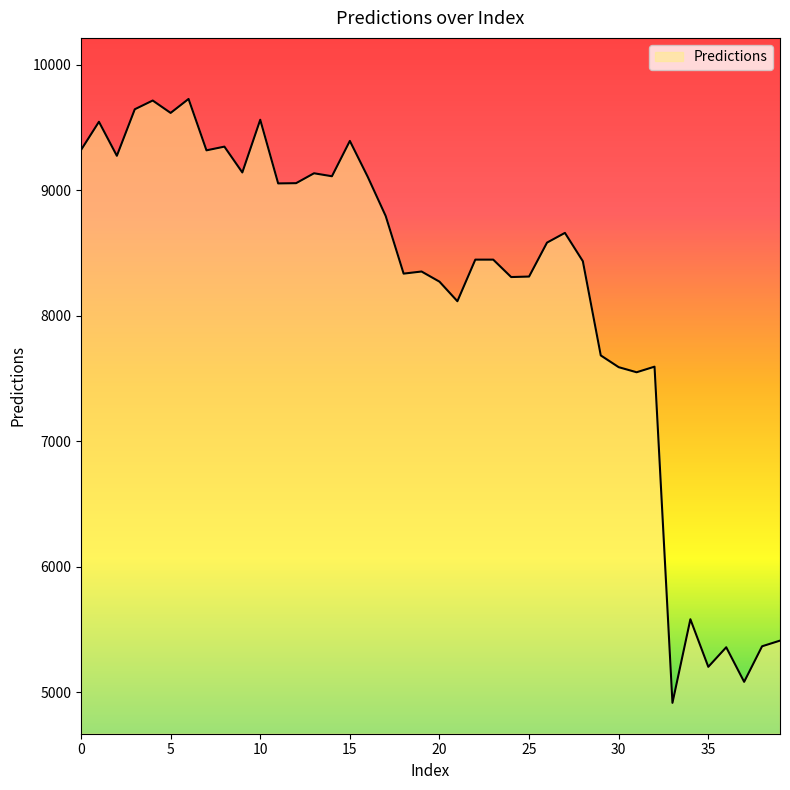

What is the greatest value displayed?

9726.7